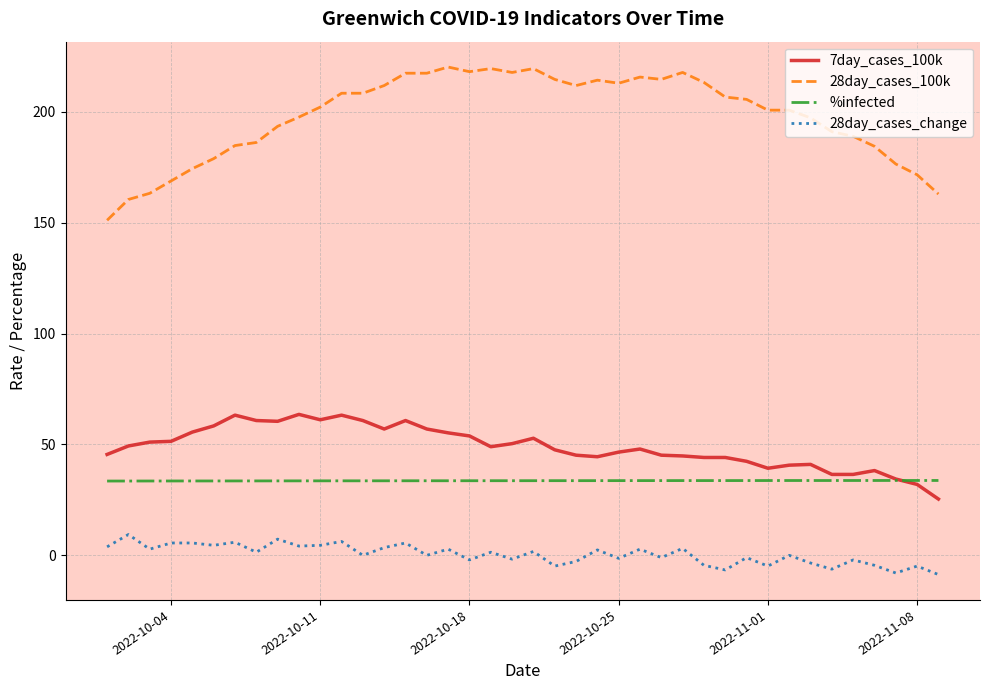

True or false: %infected and 28day_cases_100k cross at least once.

False